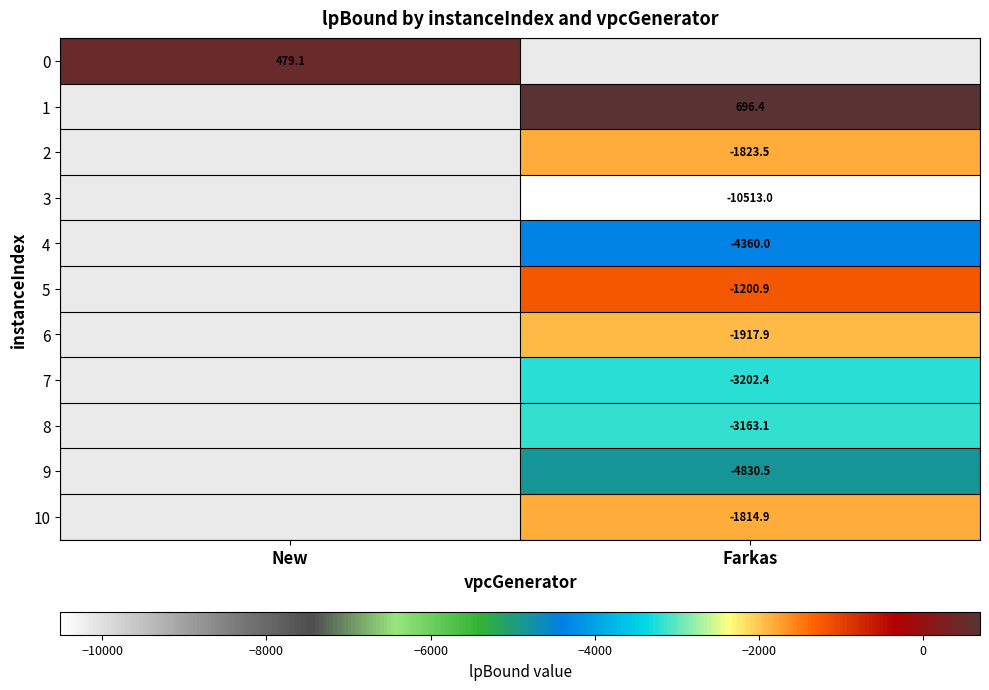

Is the value of 6 at Farkas greater than the value of 9 at Farkas?

Yes